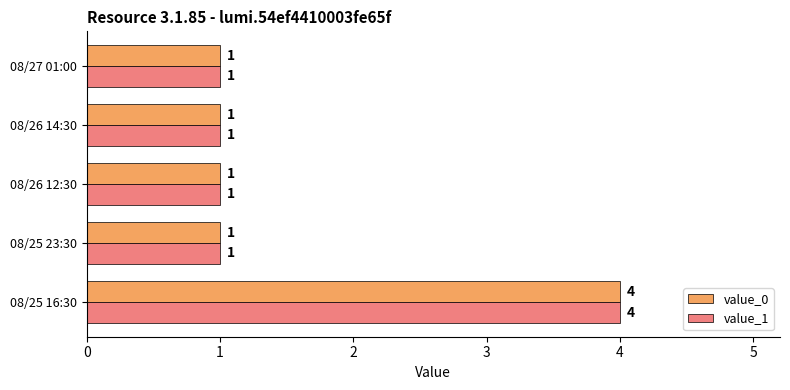

What is the maximum value for value_0?

4